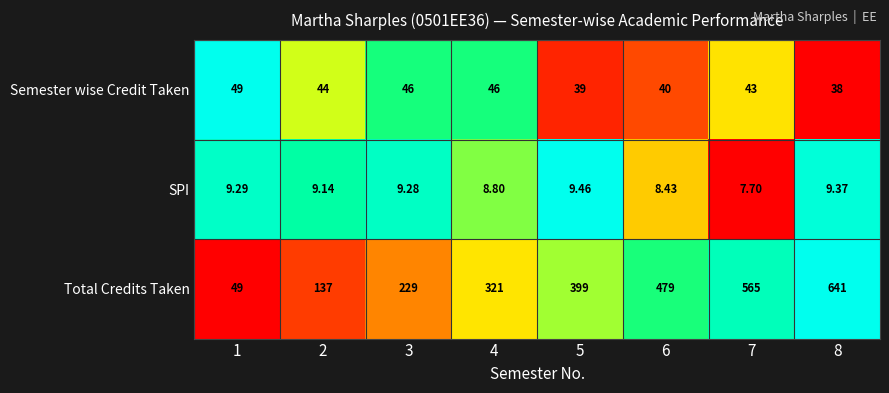

List the series in order of their peak value, highest first.

Total Credits Taken, Semester wise Credit Taken, SPI